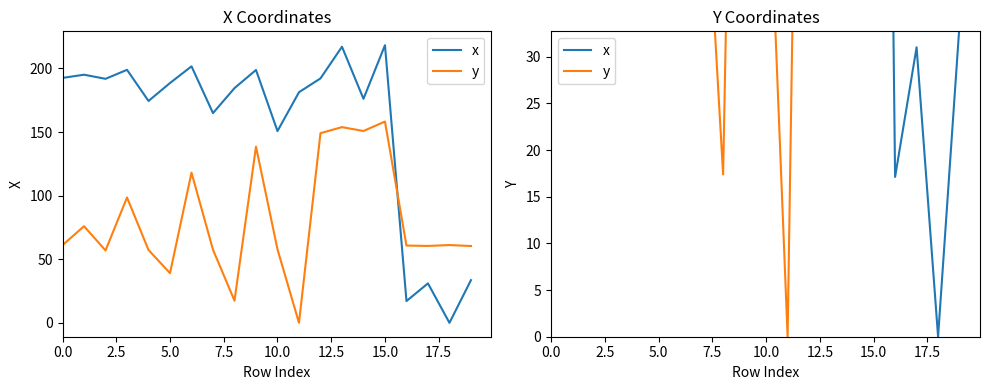

Which series has the widest spread of values?

x